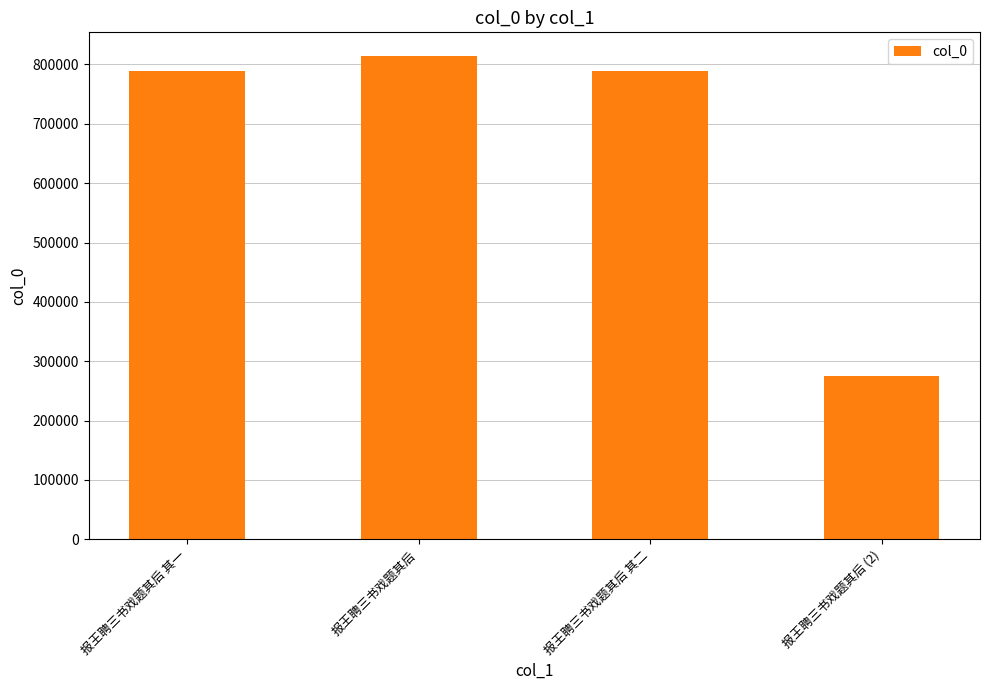

What is the value of the 4th bar from the left?

275320